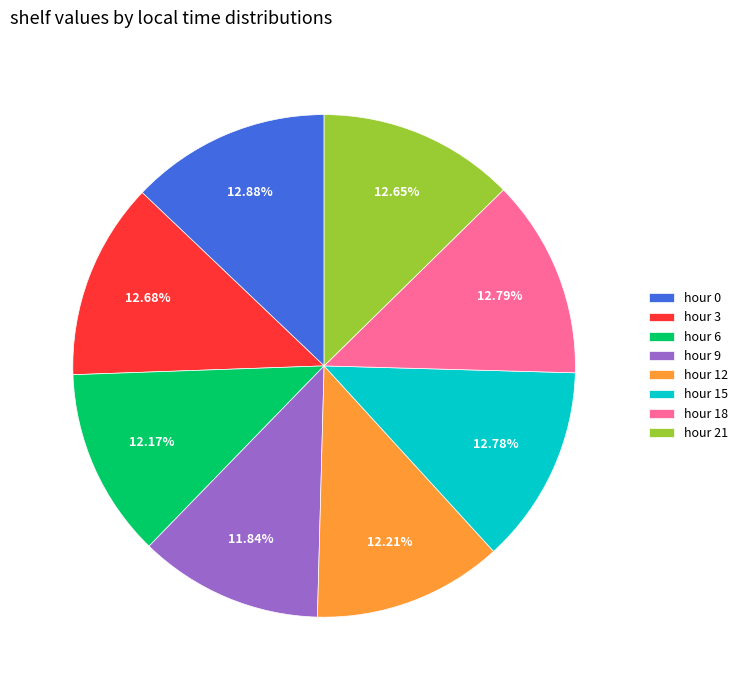

Approximately how many times larger is the value at hour 6 compared to hour 9?

1.0